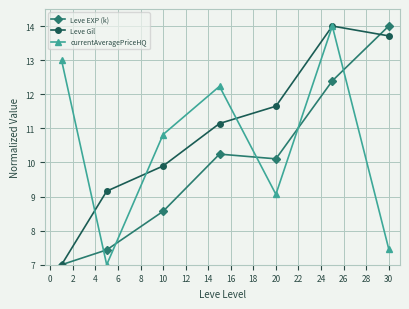

How many values in the currentAveragePriceHQ series are below 10?

3